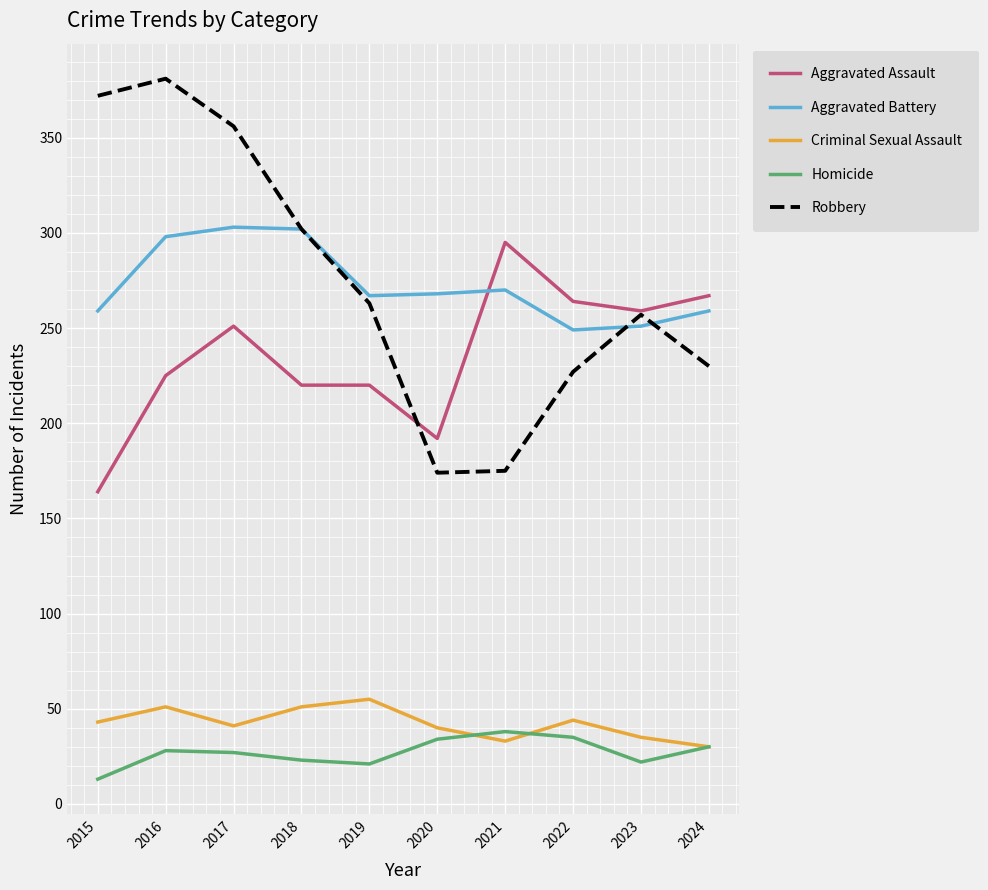

What is the total value across all series at 2020?

708